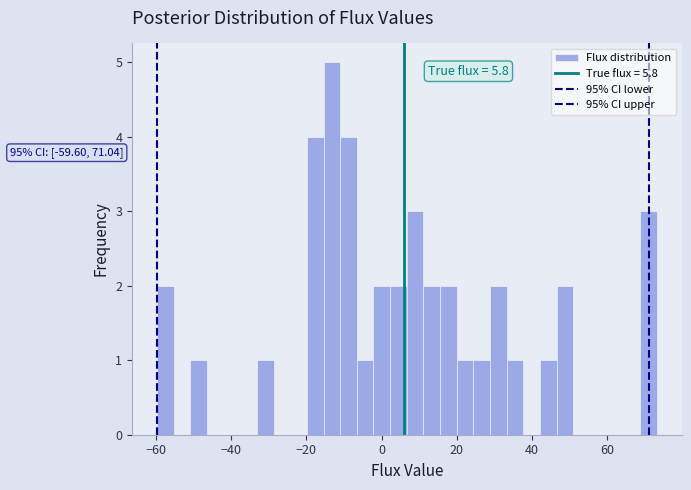

Read against the x-axis, roughly where is the centre of the tallest bar?

-14